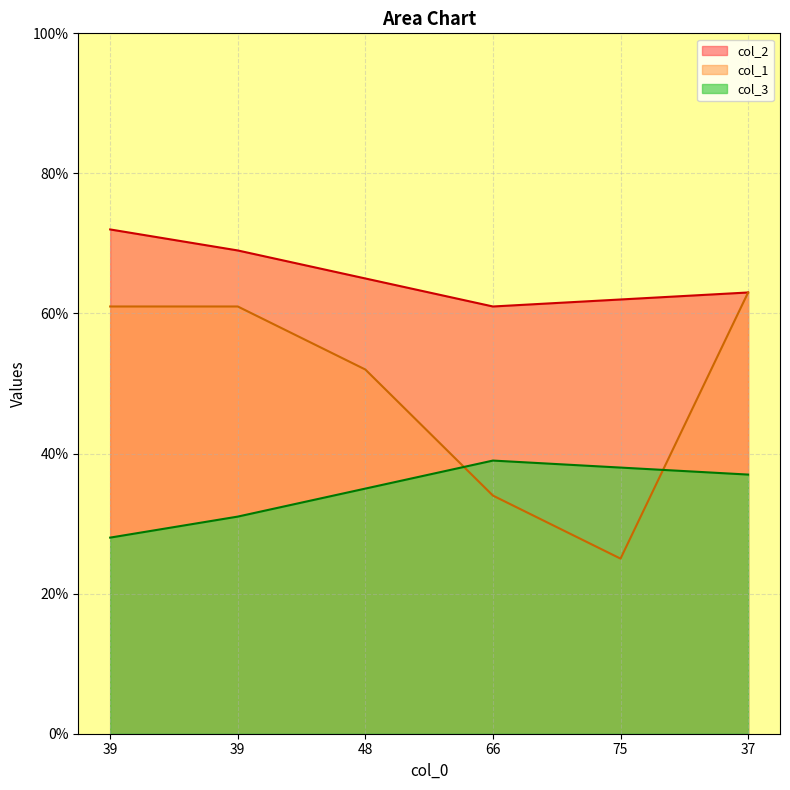

What is the average value of the col_3 series?

35